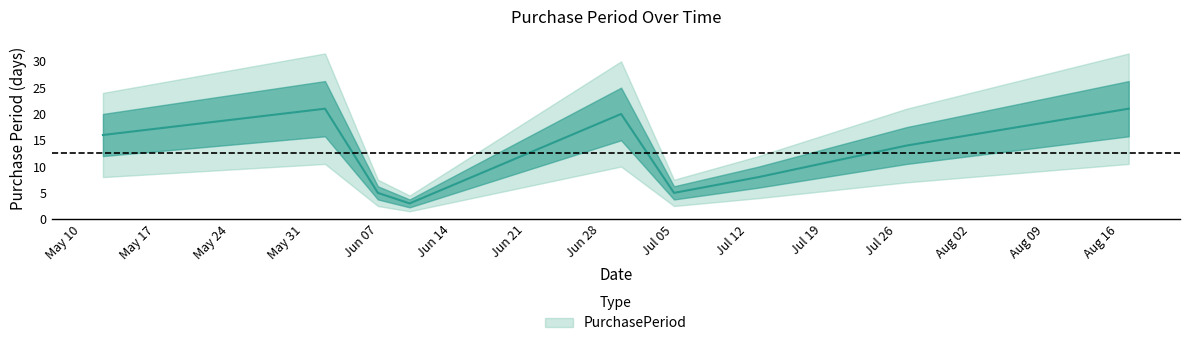

Where does the data first go above 14?

2016-05-12